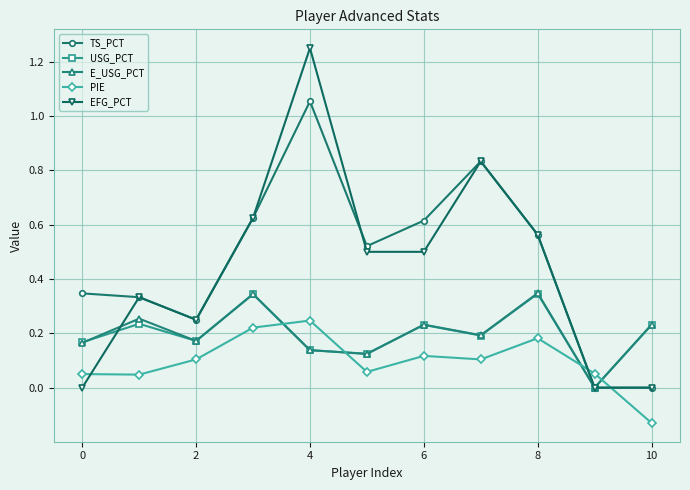

How many categories are shown in the chart?

11